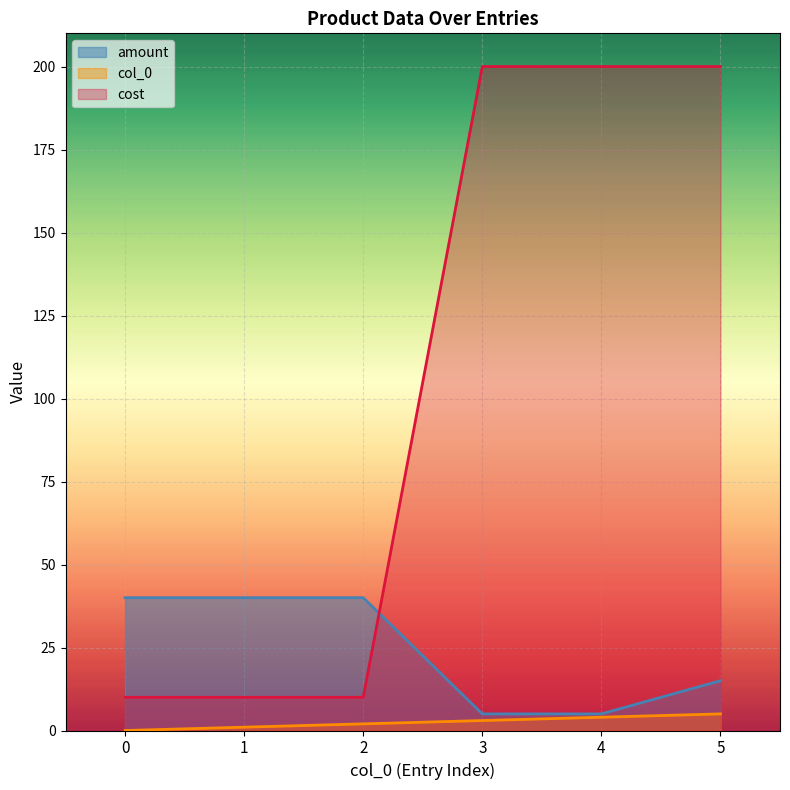

Rank the categories by amount value from lowest to highest.

3, 4, 5, 0, 1, 2